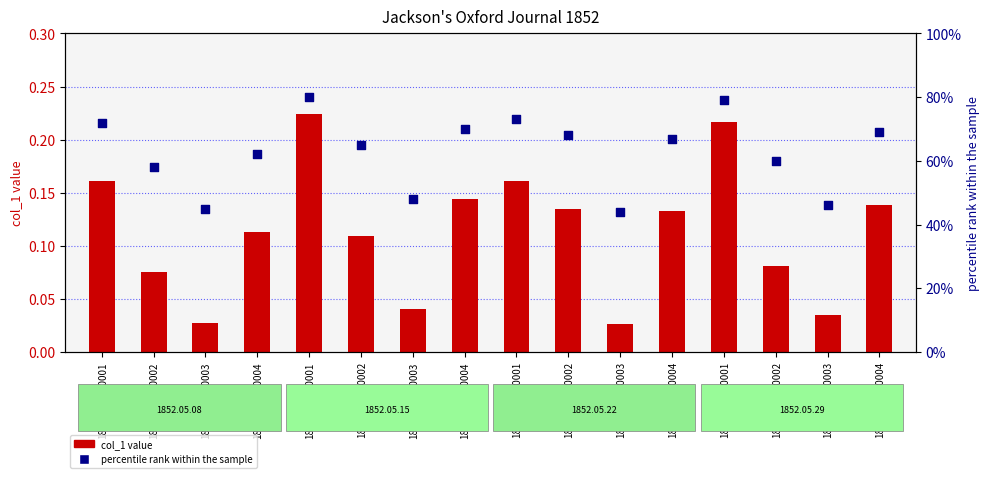

Which series reaches the minimum Y coordinate?

col_1 value